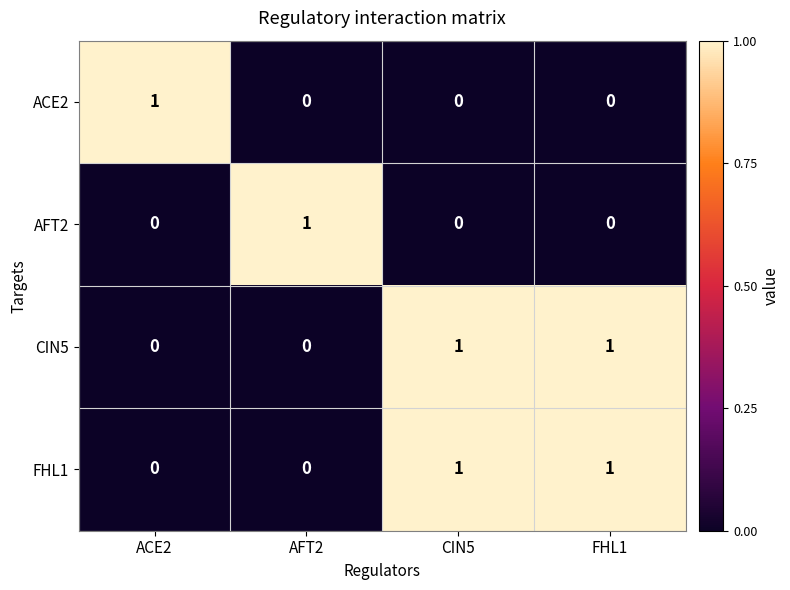

The CIN5 series shows 0 at ACE2. True or false?

True